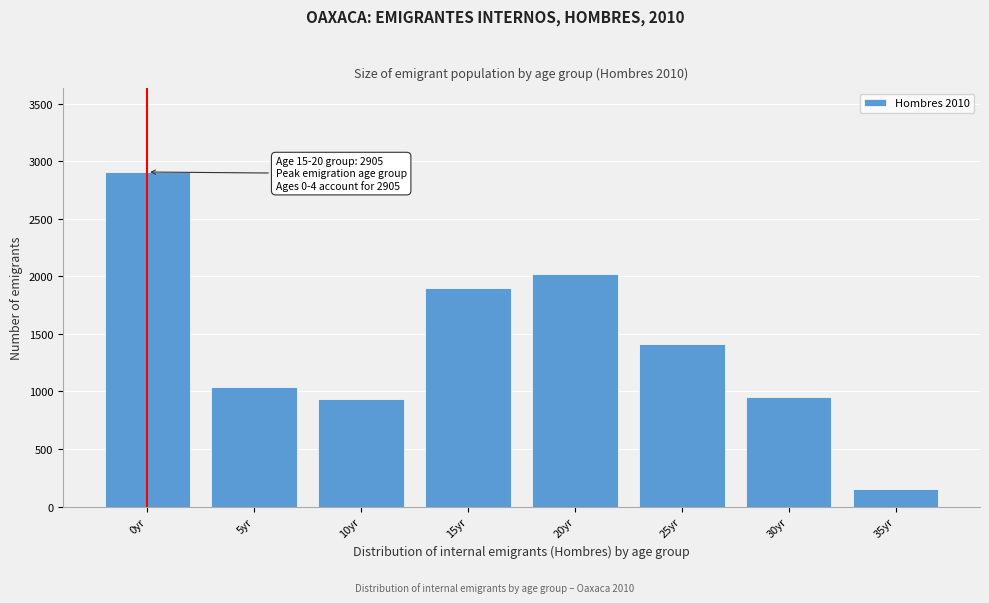

Reading left to right, list all the values displayed in this chart.

0yr=2905.4	5yr=1038.1	10yr=930.5	15yr=1900.7	20yr=2022.4	25yr=1408.8	30yr=948.7	35yr=150.3